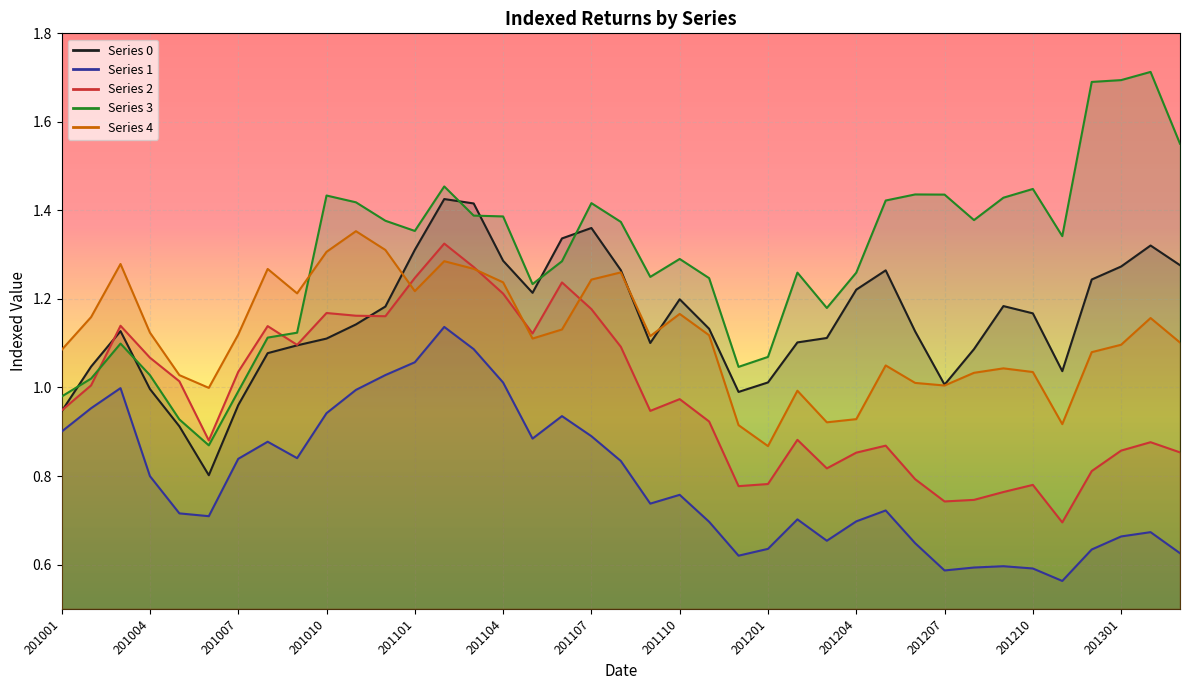

What is the value of the 1 point at the 36th from the left?

0.6